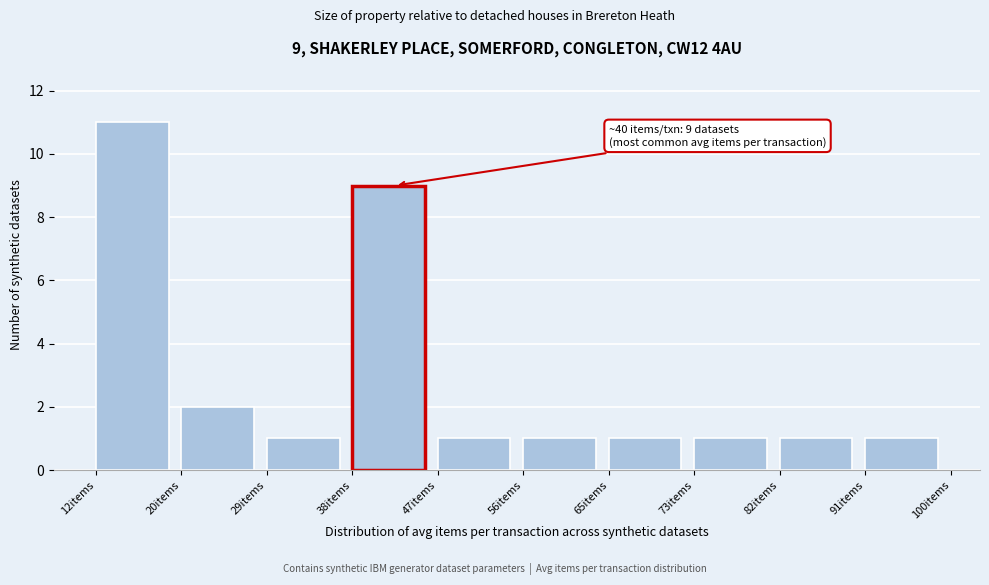

Over which range of the x-axis is the bar tallest?

12 to 20